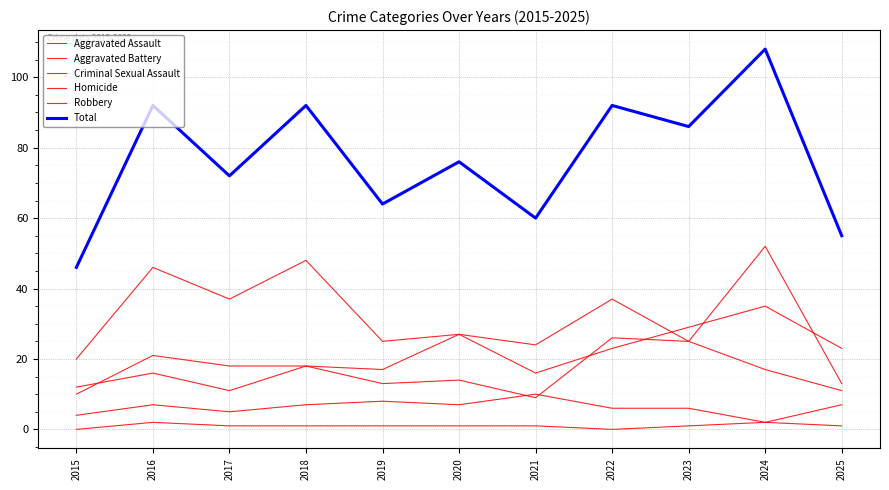

How many lines are shown in the chart?

6